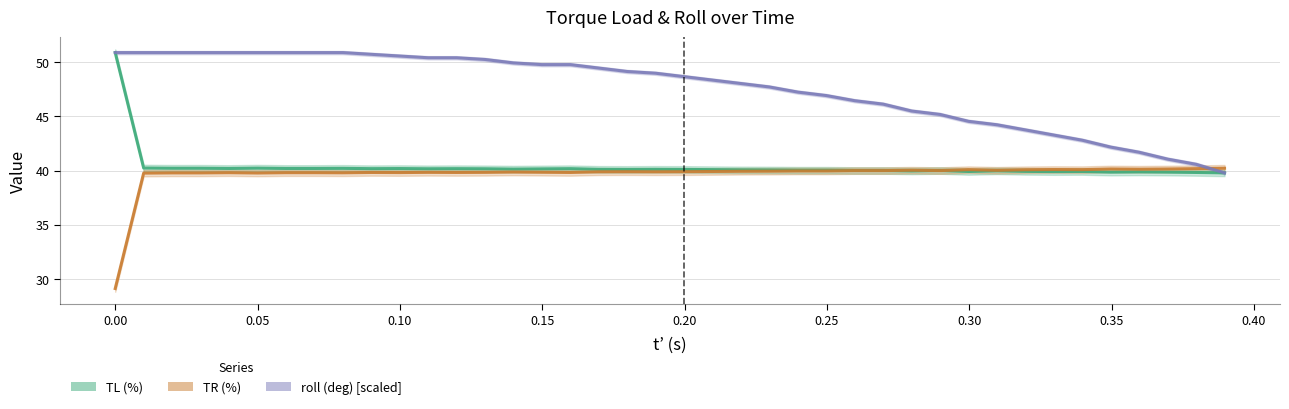

The value of roll (deg) [scaled] at 12 is 21.8. True or false?

False